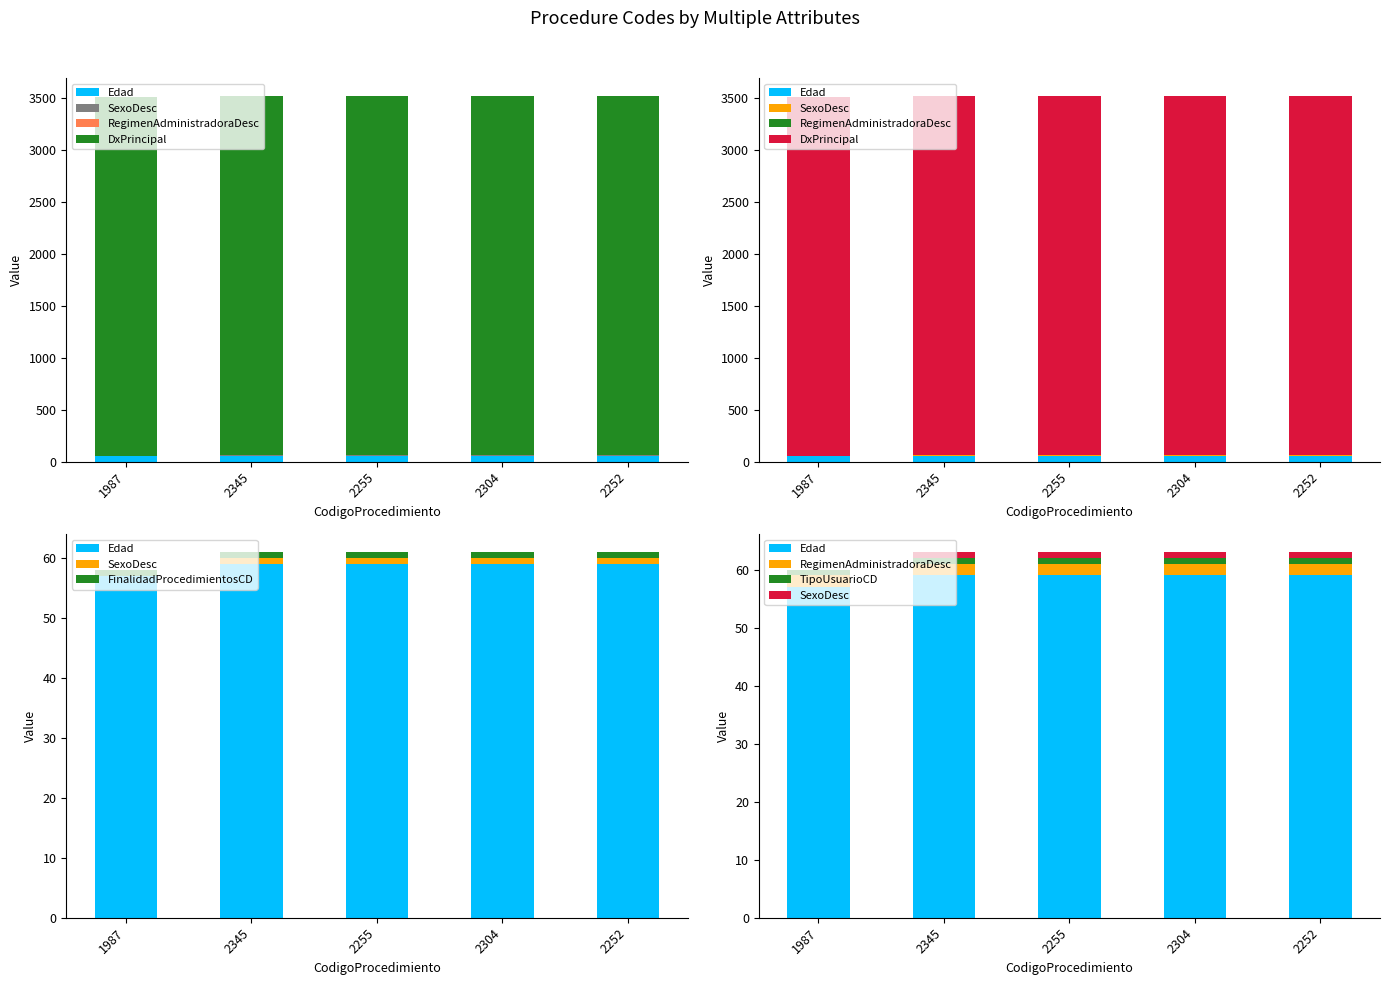

Count the number of data series in this chart.

6